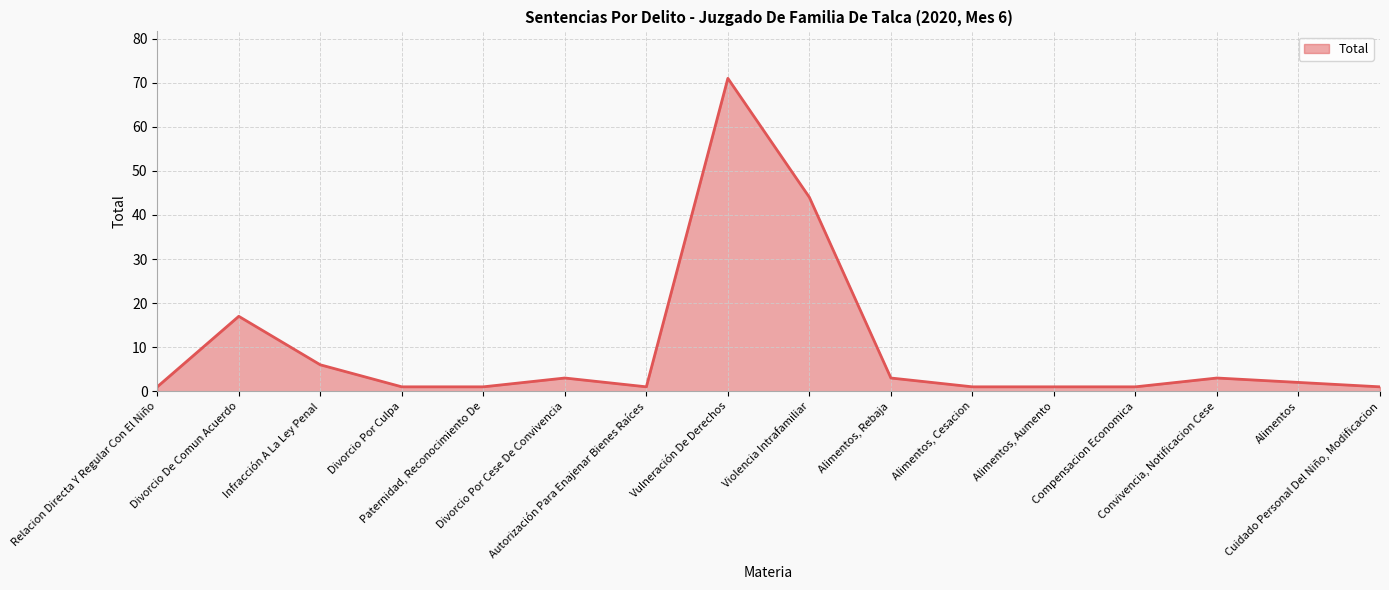

Reading right to left, list all the values displayed in this chart.

Cuidado Personal Del Niño, Modificacion=1	Alimentos=2	Convivencia, Notificacion Cese=3	Compensacion Economica=1	Alimentos, Aumento=1	Alimentos, Cesacion=1	Alimentos, Rebaja=3	Violencia Intrafamiliar=44	Vulneración De Derechos=71	Autorización Para Enajenar Bienes Raíces=1	Divorcio Por Cese De Convivencia=3	Paternidad, Reconocimiento De=1	Divorcio Por Culpa=1	Infracción A La Ley Penal=6	Divorcio De Comun Acuerdo=17	Relacion Directa Y Regular Con El Niño=1